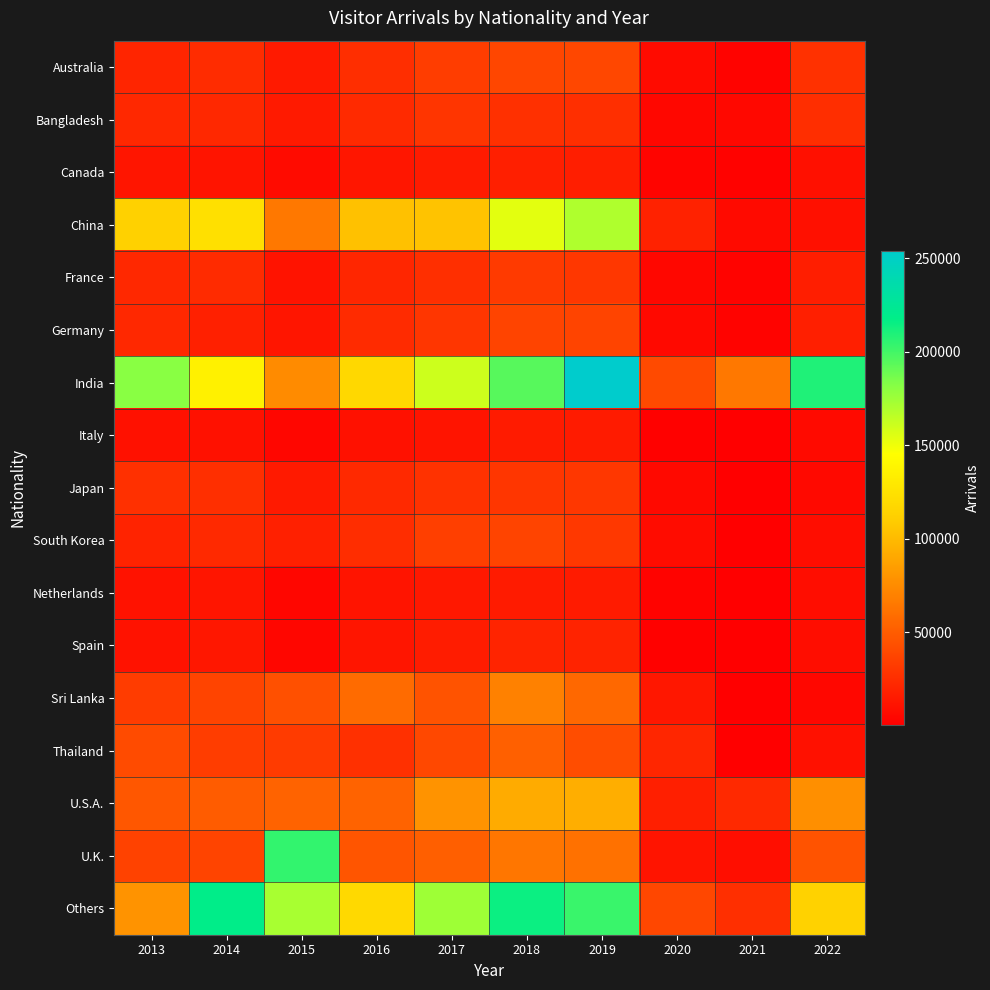

At which category is the sum across all series the highest?

2019